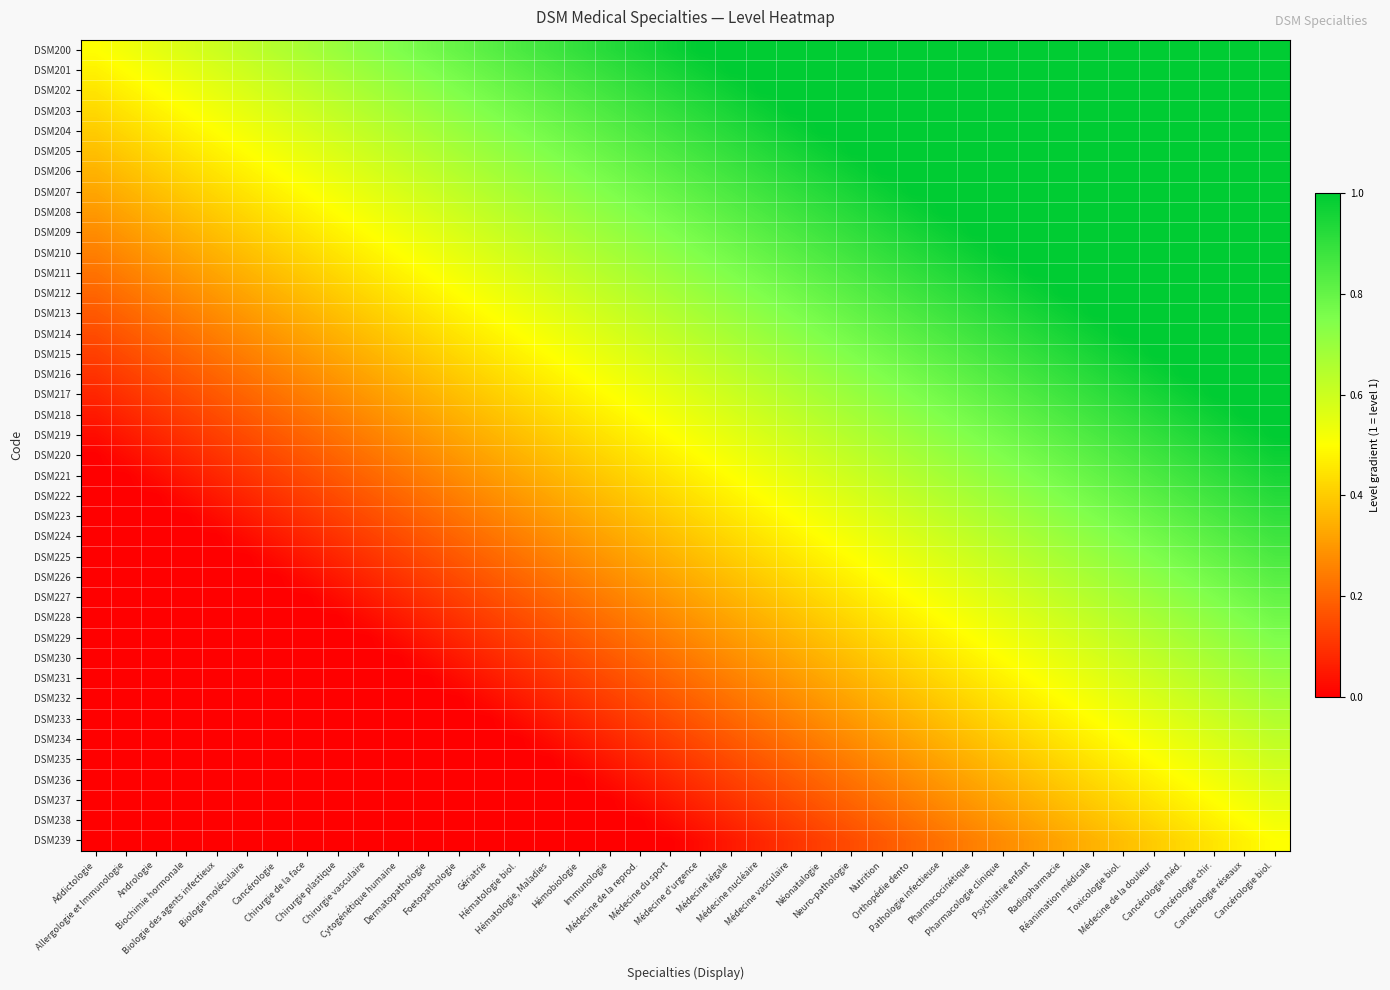

At which category does the chart reach its minimum across all series?

Addictologie